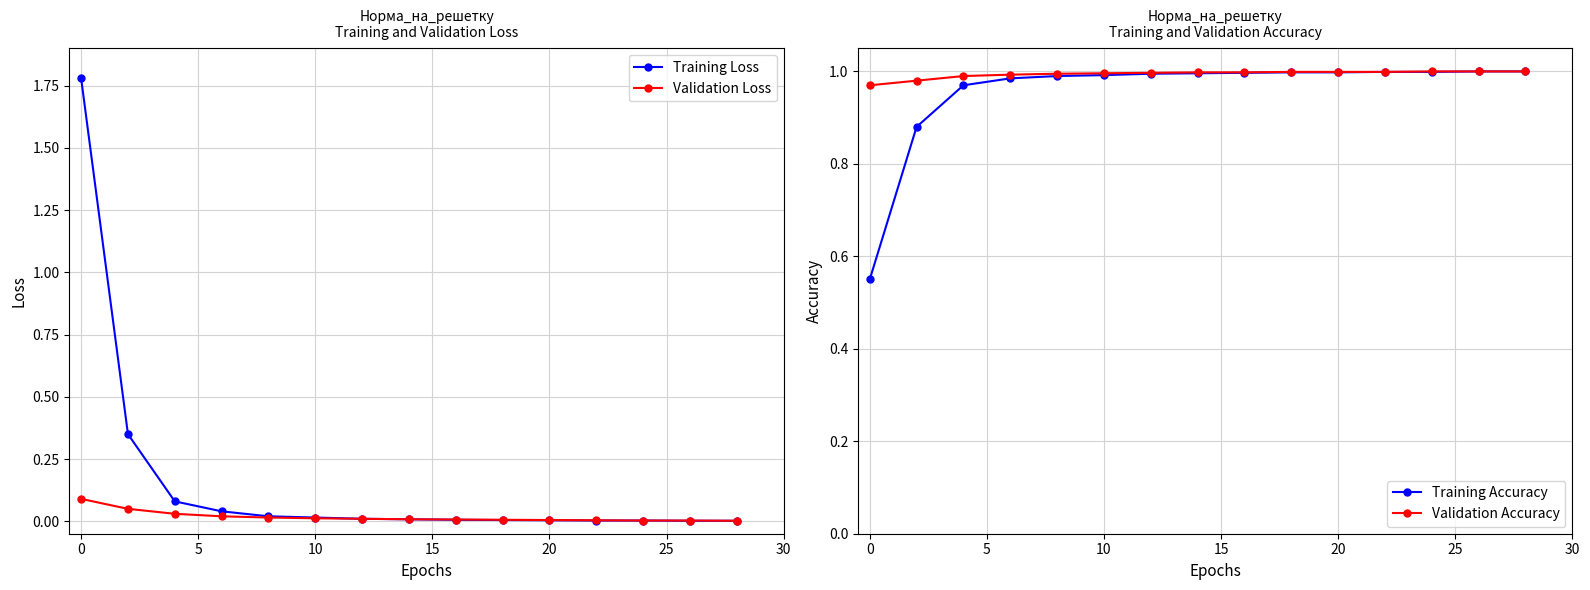

What is the maximum value for Training Loss?

1.8